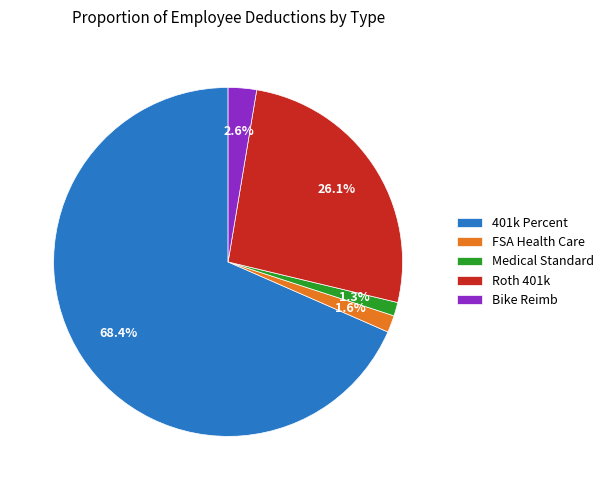

Between Roth 401k and 401k Percent, which is larger?

401k Percent